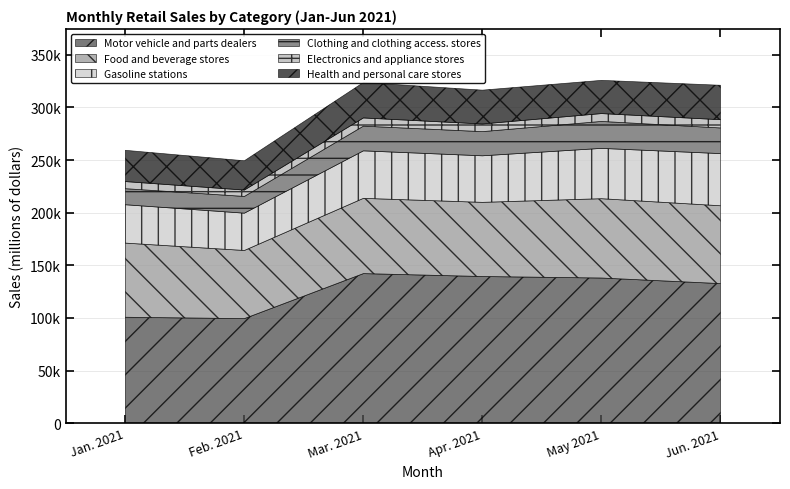

The Health and personal care stores series shows 37336 at Feb. 2021. True or false?

False